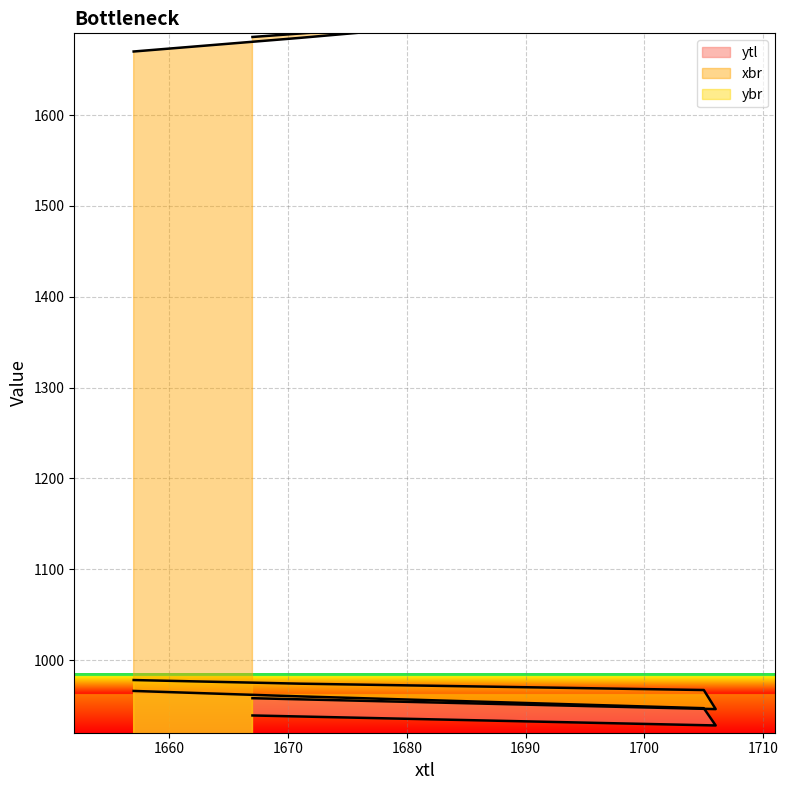

Which has a higher value, 1667 or 1706?

1667